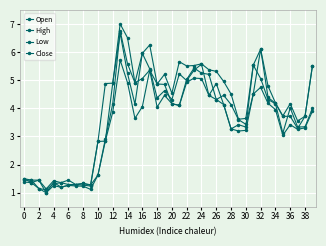

How many lines are shown in the chart?

4